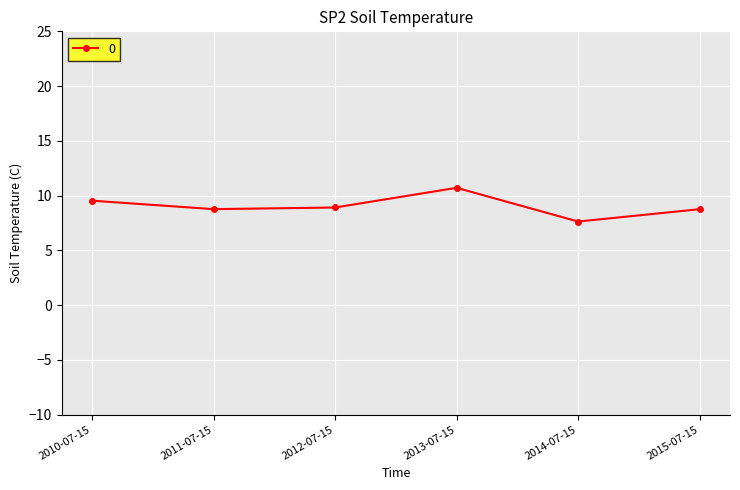

Where does the data first go above 8?

2010-07-15